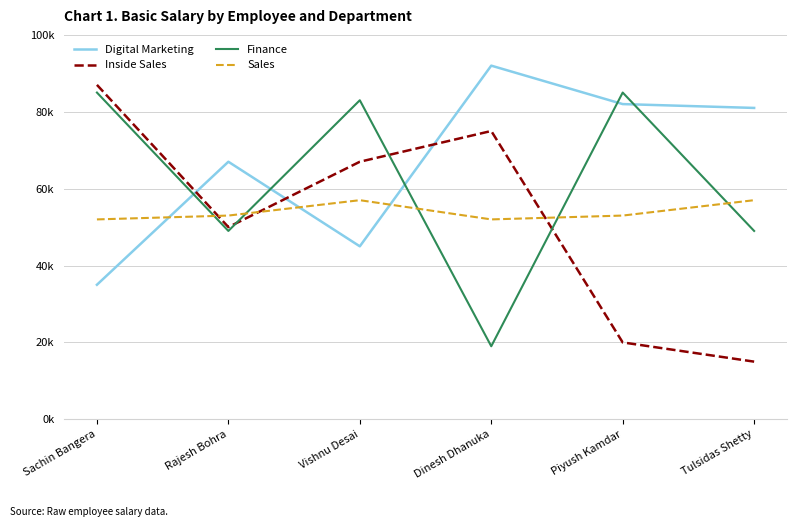

Does the chart have visible grid lines?

Yes